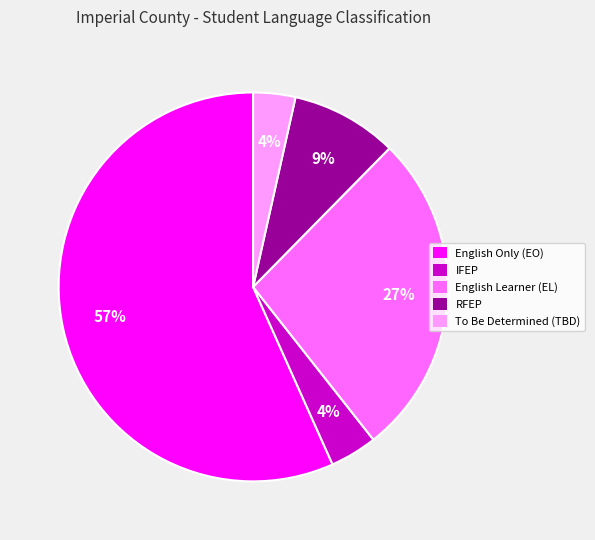

To the nearest percent, what is the average slice percentage?

20%